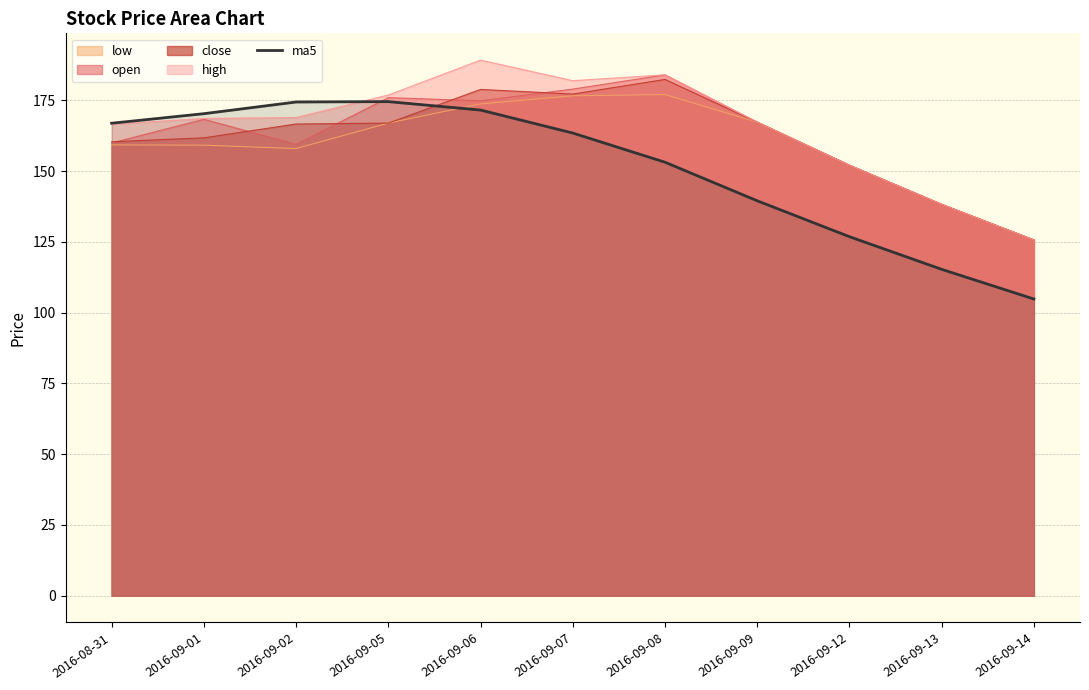

List the labels in order of value, smallest first.

2016-09-14, 2016-09-13, 2016-09-12, 2016-09-09, 2016-09-08, 2016-09-07, 2016-08-31, 2016-09-01, 2016-09-06, 2016-09-02, 2016-09-05